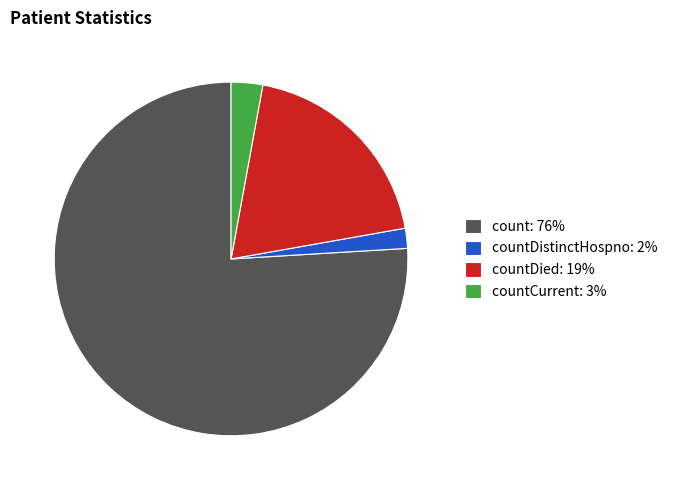

Is there a majority slice in this chart?

Yes